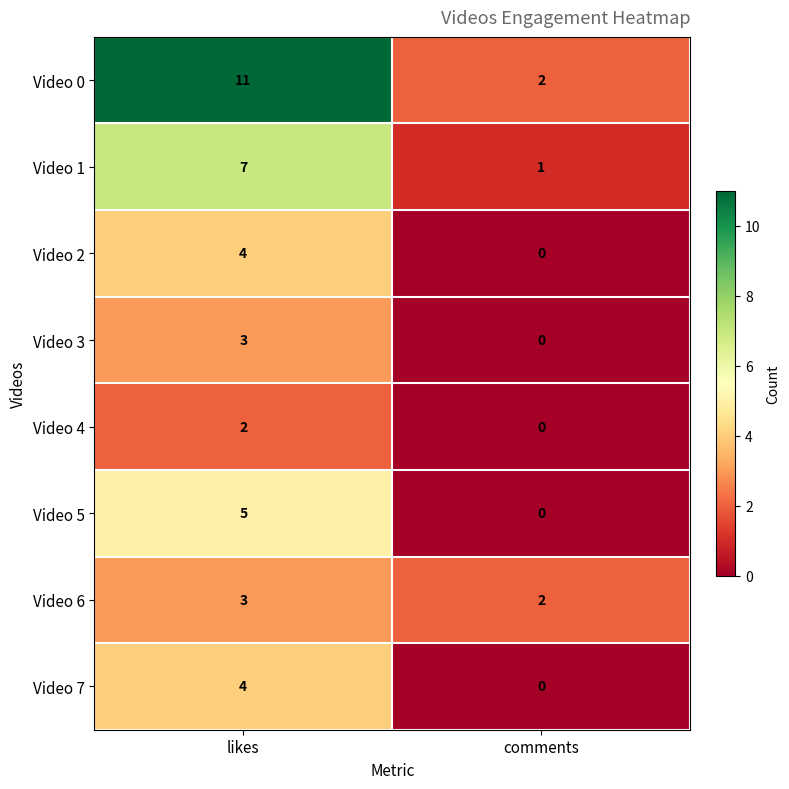

What is the difference between the Video 3 values at likes and comments?

3